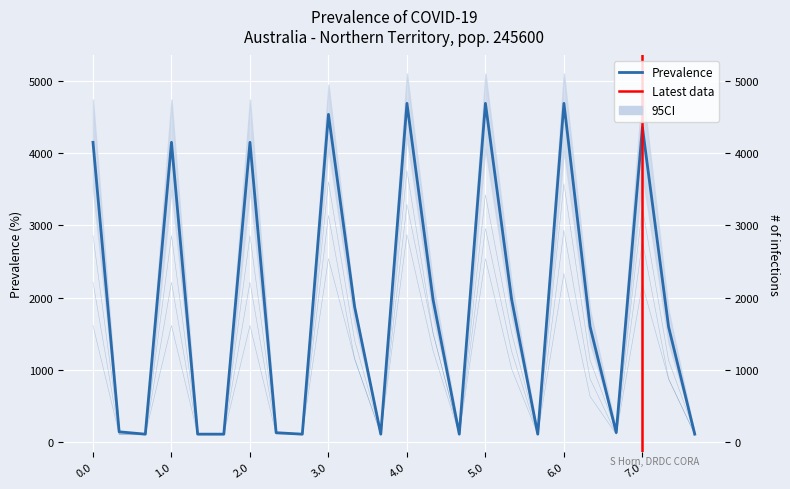

How many lines are shown in the chart?

4